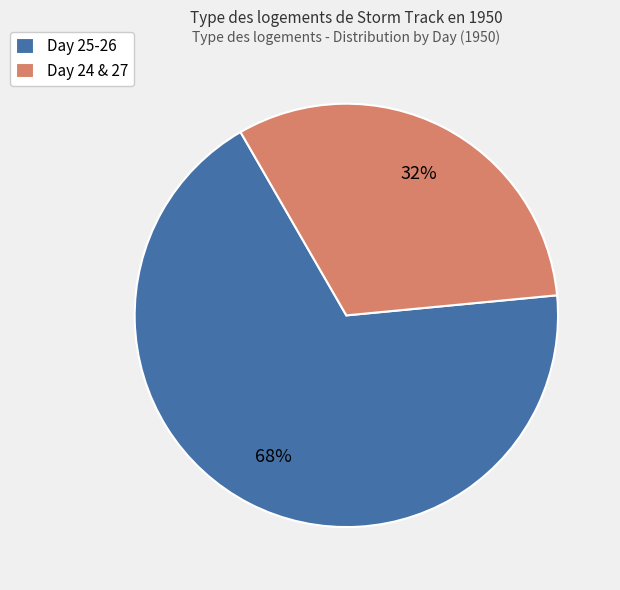

What is the majority slice?

Day 25-26